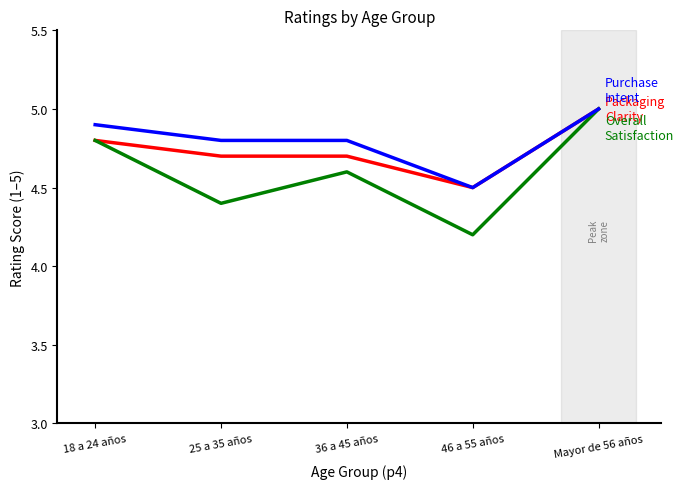

What position from the left is 46 a 55 años?

4